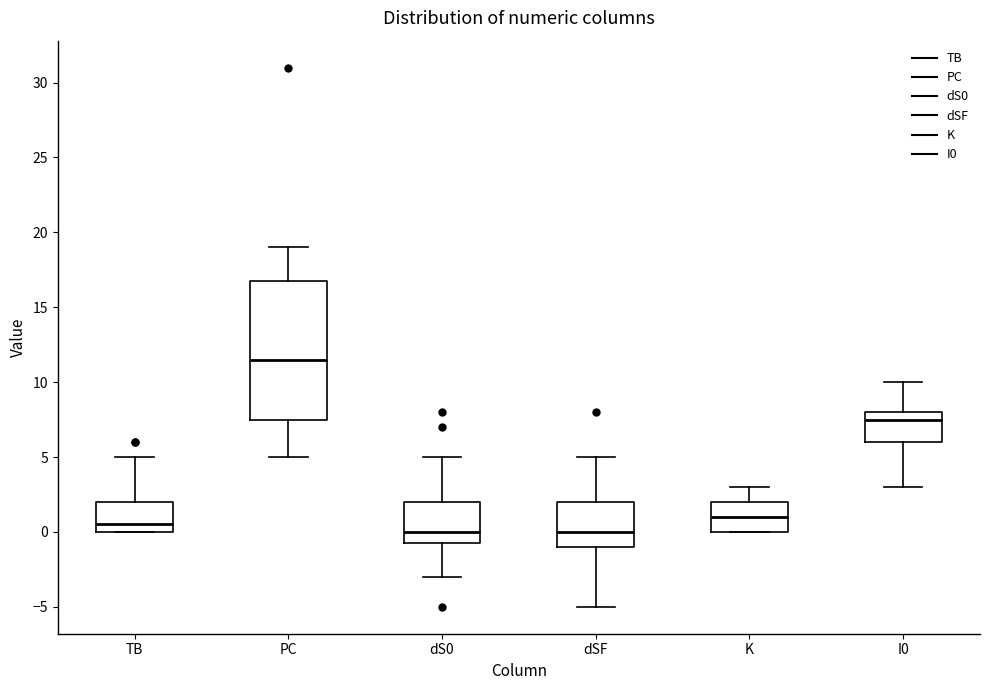

Which box is the tallest, from its lower edge to its upper edge?

PC